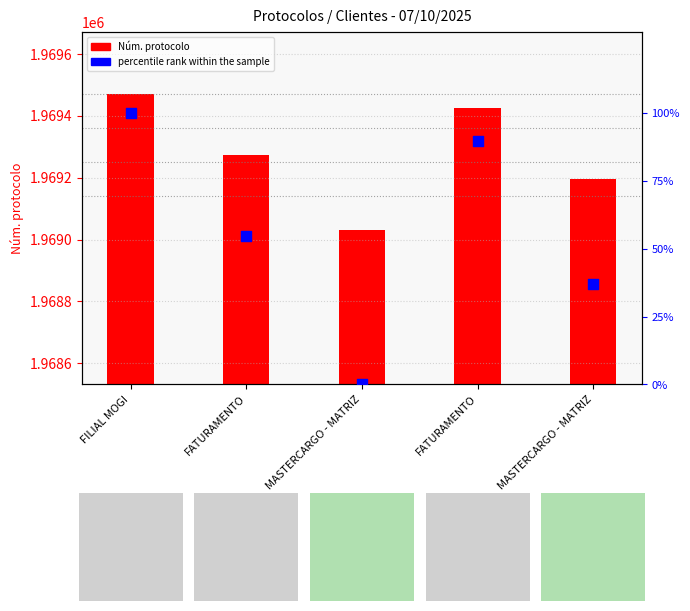

At which category is the sum across all series the highest?

FILIAL MOGI